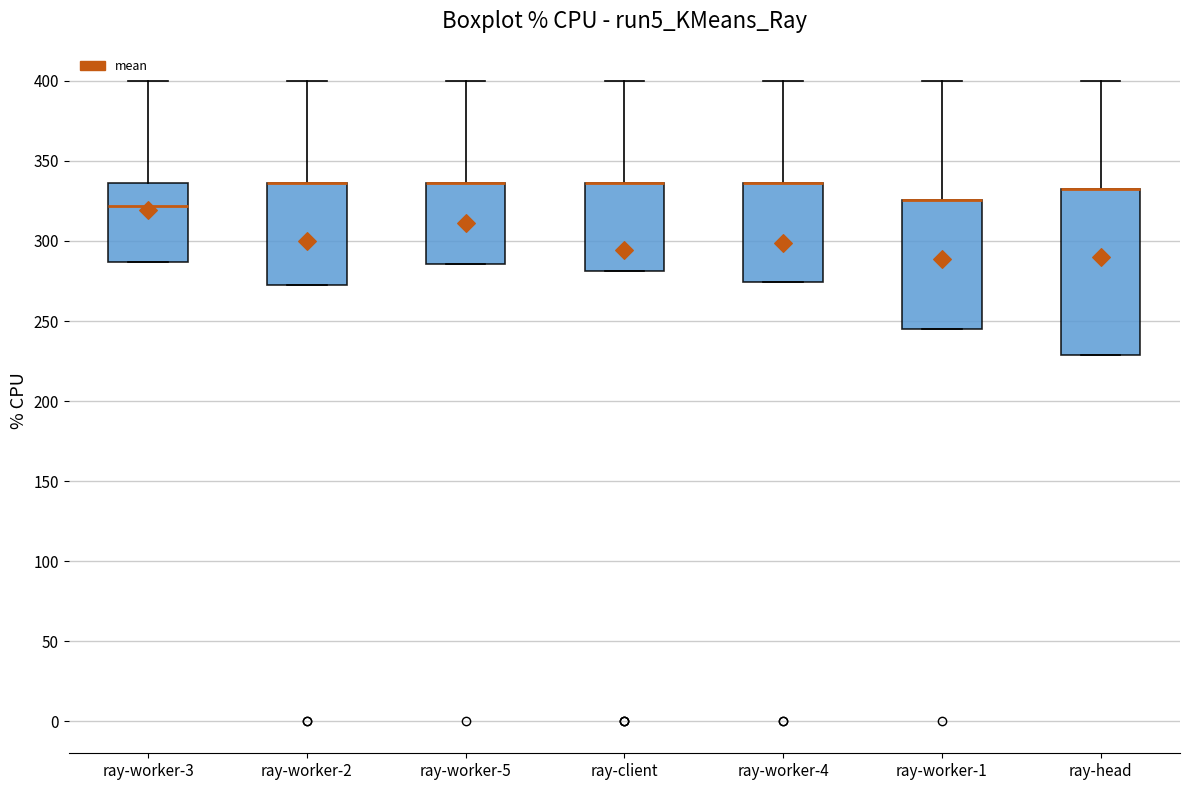

Reading left to right, read every box against the y-axis: the position of its median line, the range the box covers, and the ends of its whiskers. The values are not printed on the chart, so give them approximately, as read against the axis.

ray-worker-3: median 320, box 285 to 335, whiskers 285 to 400
ray-worker-2: median 335 (drawn on the box's upper edge), box 275 to 335, whiskers 275 to 400
ray-worker-5: median 335 (drawn on the box's upper edge), box 285 to 335, whiskers 285 to 400
ray-client: median 335 (drawn on the box's upper edge), box 280 to 335, whiskers 280 to 400
ray-worker-4: median 335 (drawn on the box's upper edge), box 275 to 335, whiskers 275 to 400
ray-worker-1: median 325 (drawn on the box's upper edge), box 245 to 325, whiskers 245 to 400
ray-head: median 330 (drawn on the box's upper edge), box 230 to 330, whiskers 230 to 400